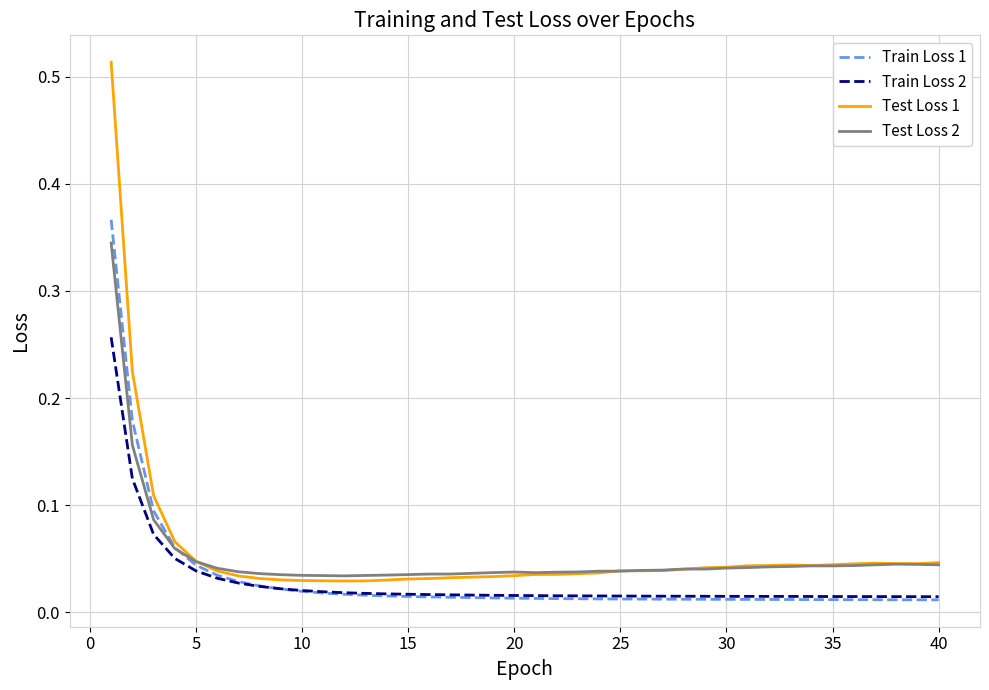

Which series has the widest spread of values?

Test Loss 1